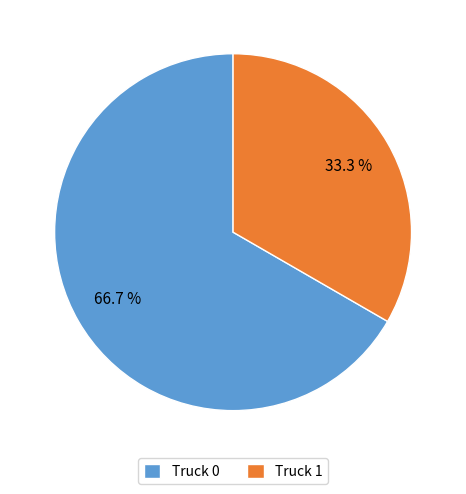

Is the sum of Truck 0 and Truck 1 greater than half?

Yes